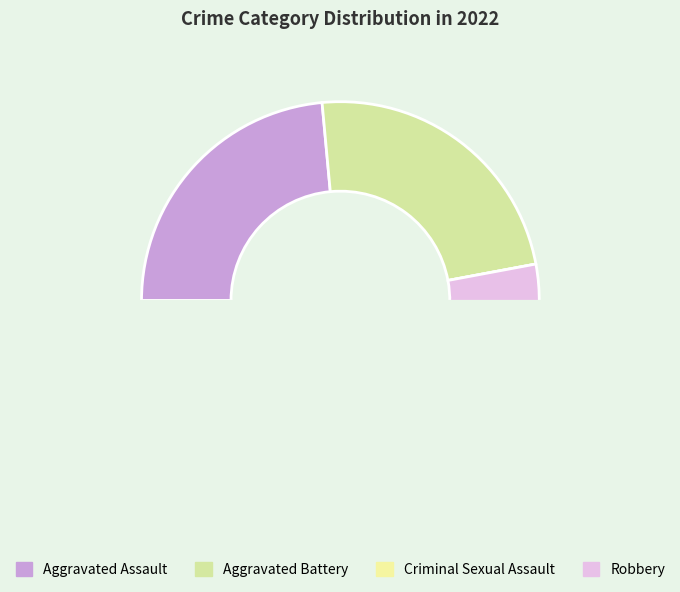

Is it true that Aggravated Assault is 35% of the pie?

False